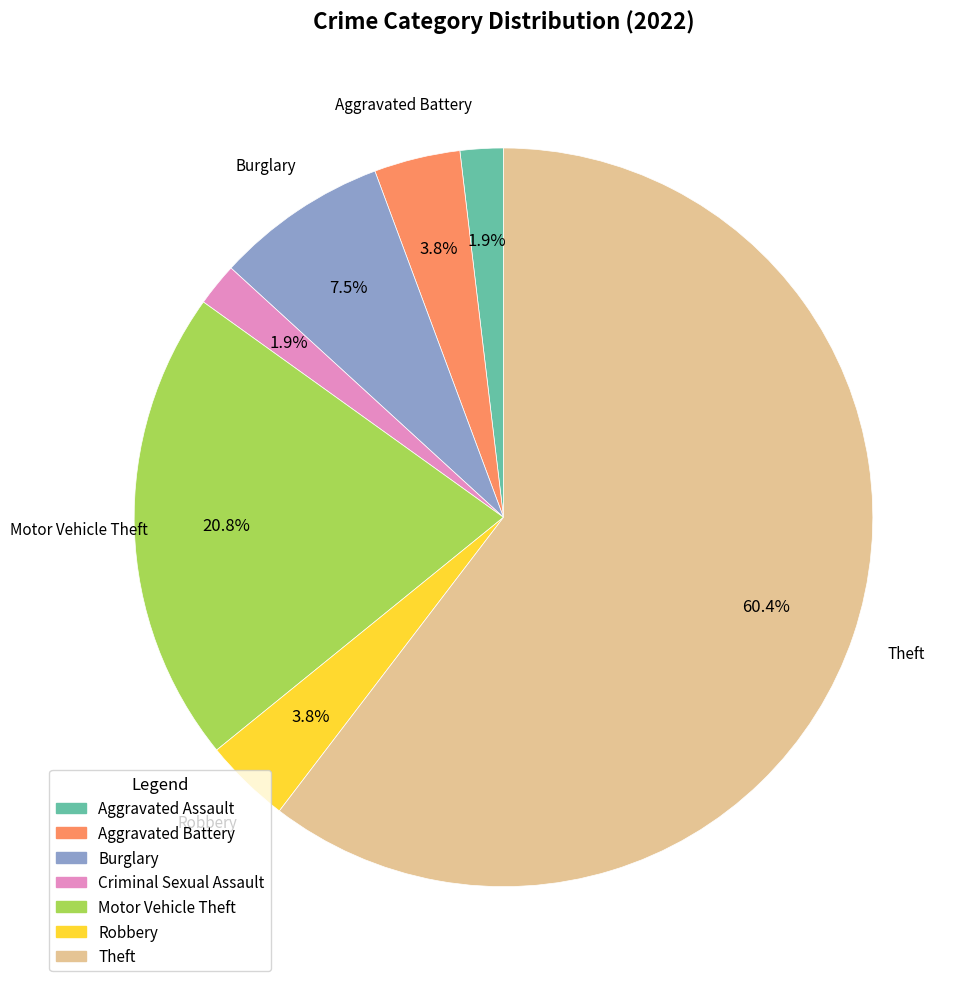

What is the ratio of the value at Theft to the value at Motor Vehicle Theft?

2.9